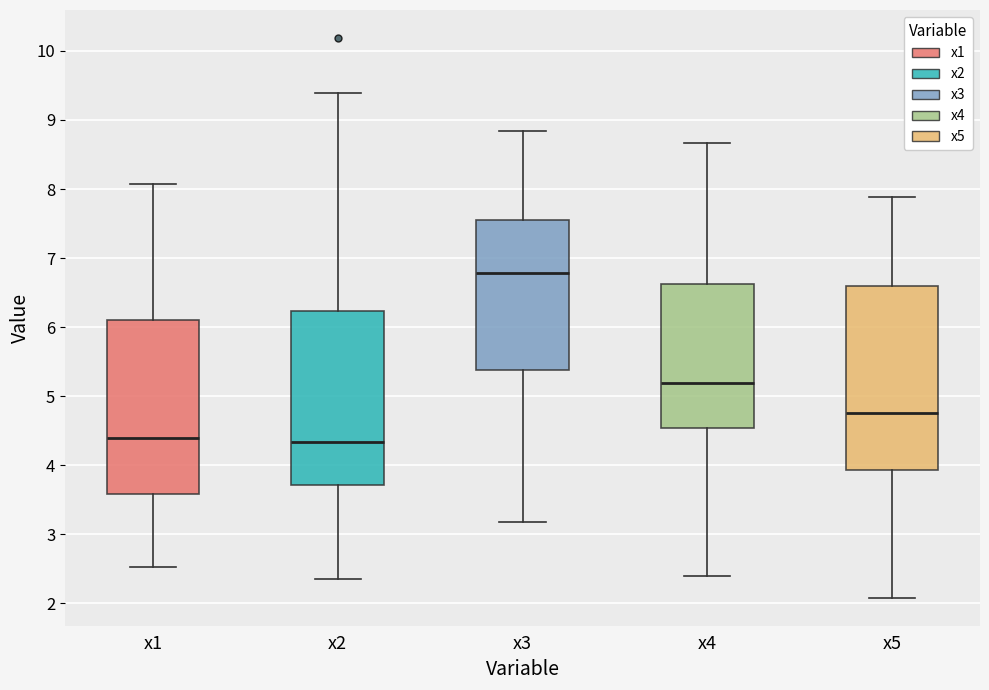

Which box's median line is the highest?

x3